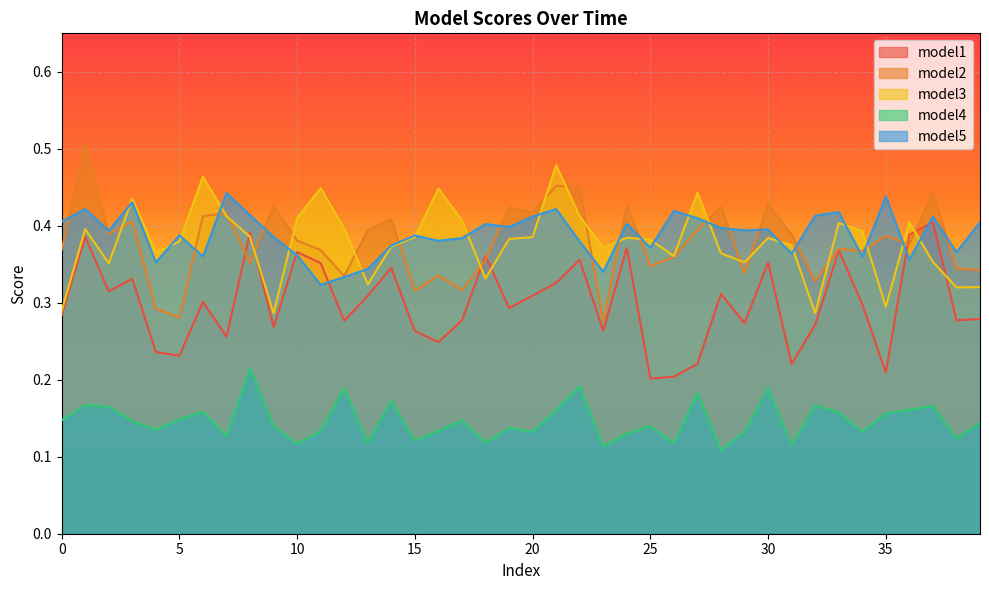

How many lines are shown in the chart?

5